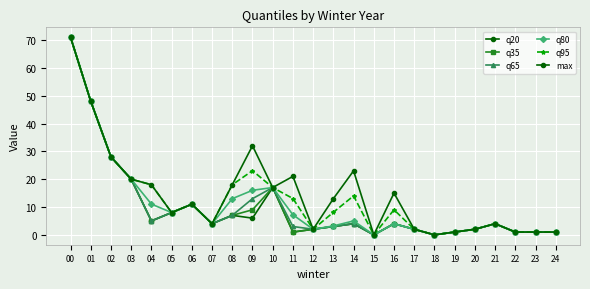

Where is the first local maximum for q20?

06